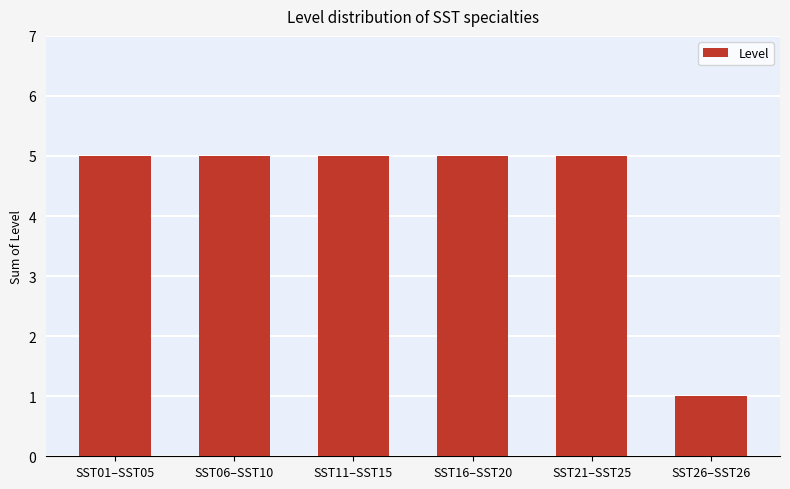

What is the label of the 1st bar from the left?

SST01–SST05